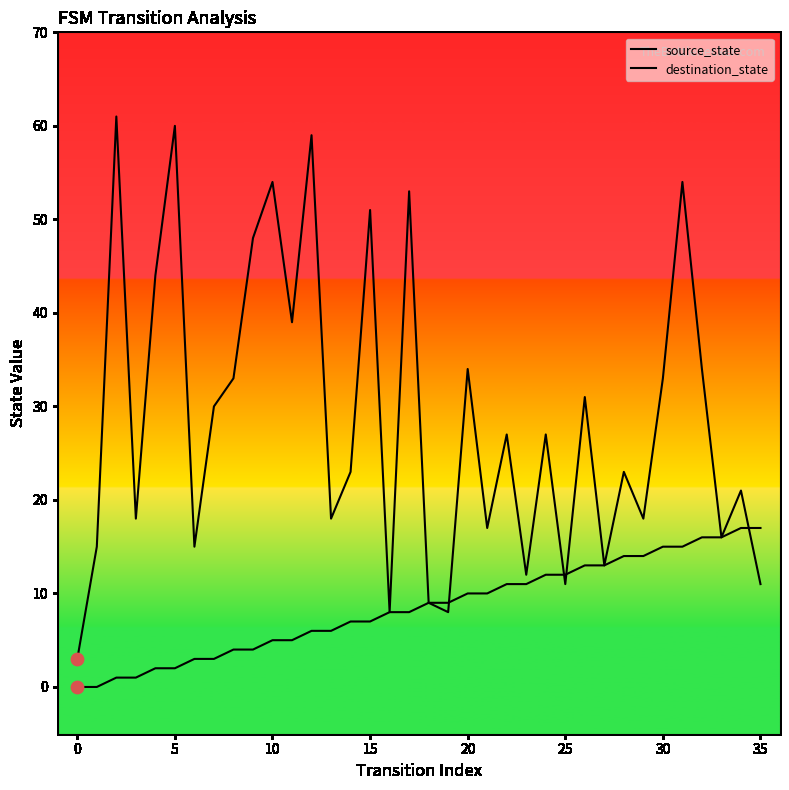

What is the total value across all series at 29?

32